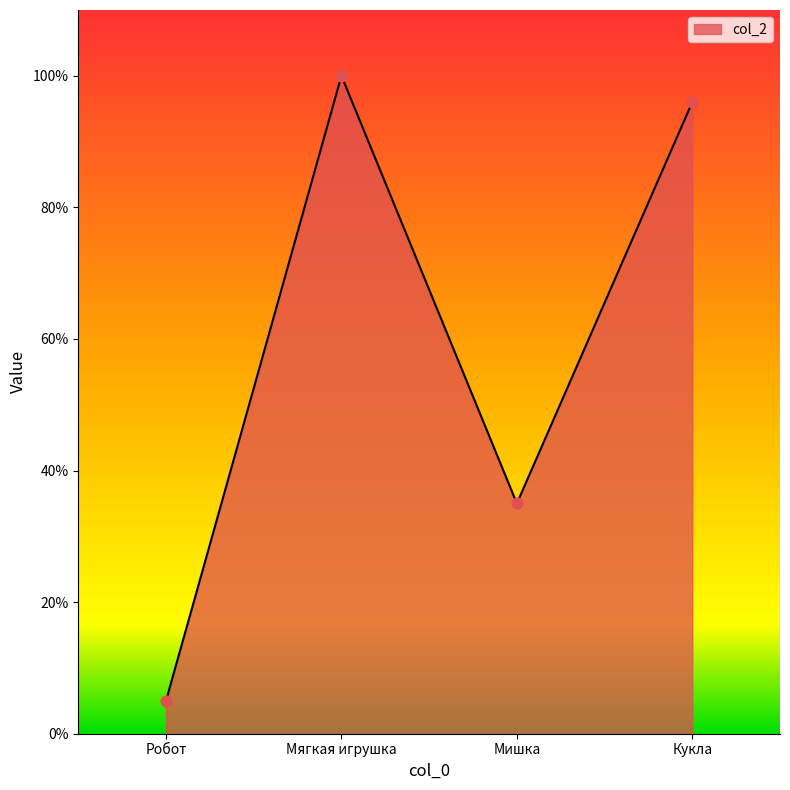

What is the change in value from Робот to Кукла?

+91